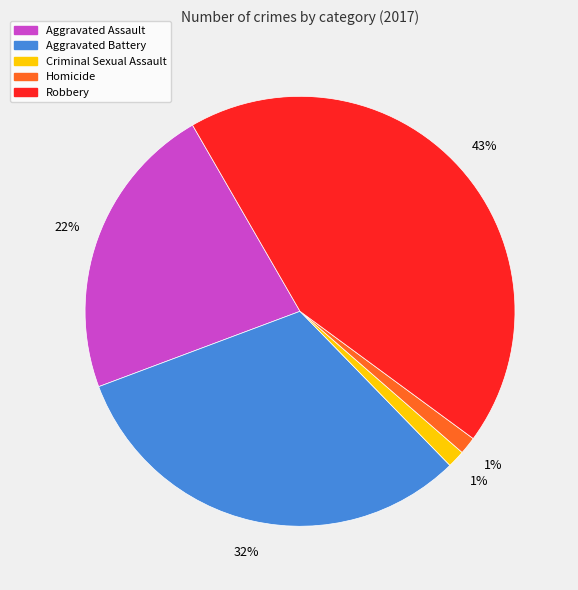

Which category has the biggest portion of the pie?

Robbery